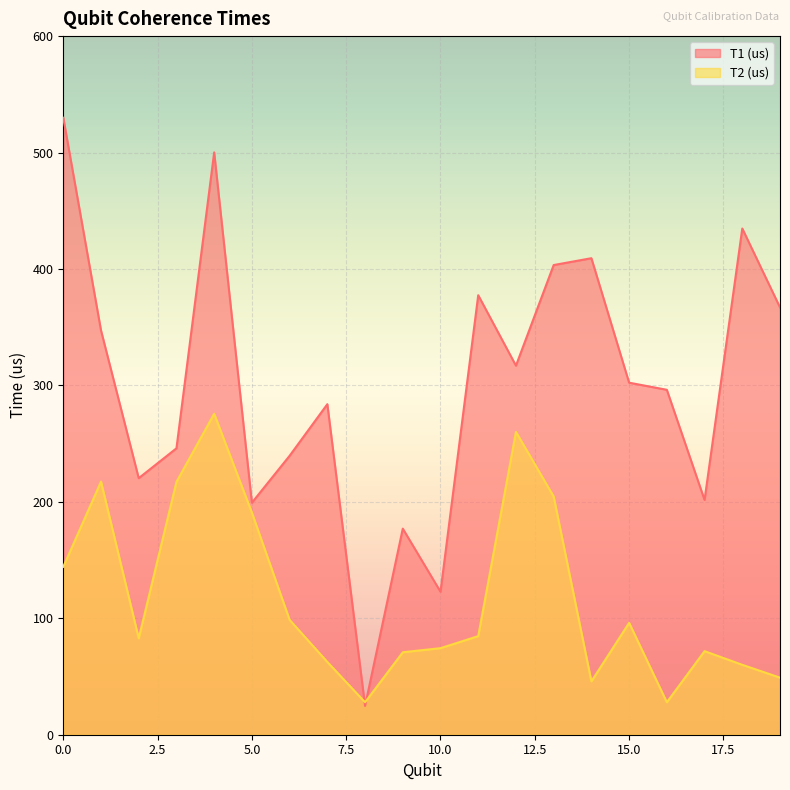

What is the difference between the T1 (us) values at 16 and 11?

81.2